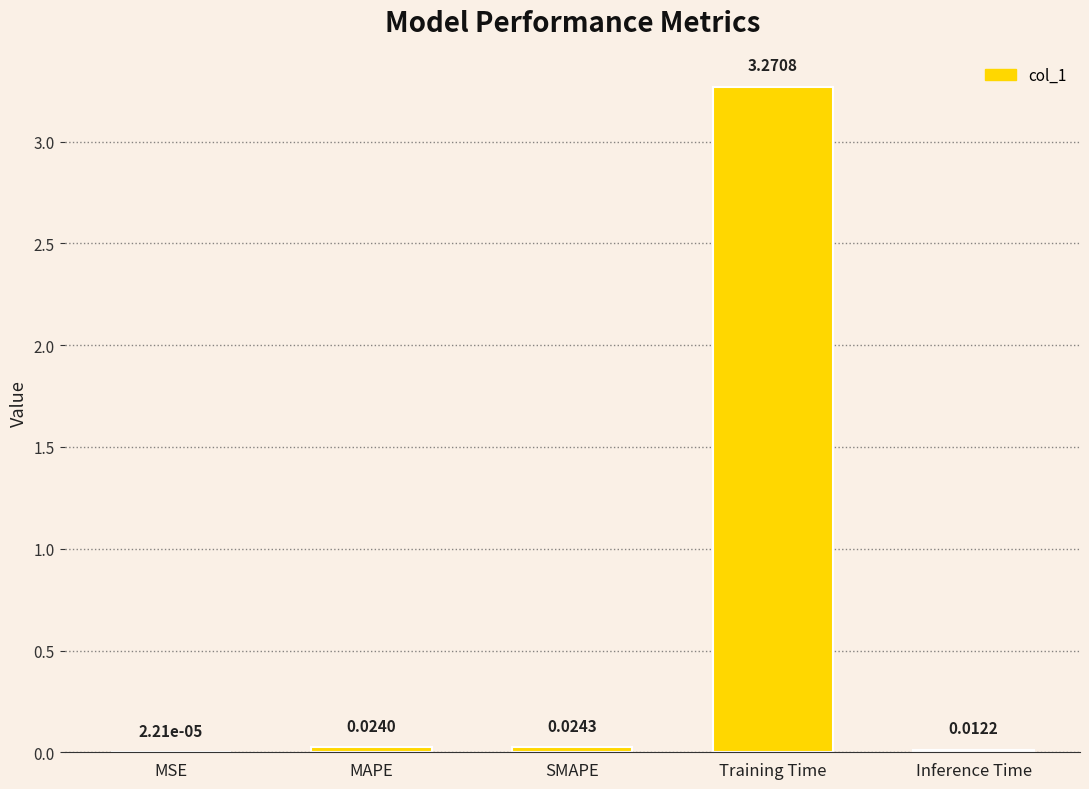

At which category does the chart reach its peak across all series?

Training Time